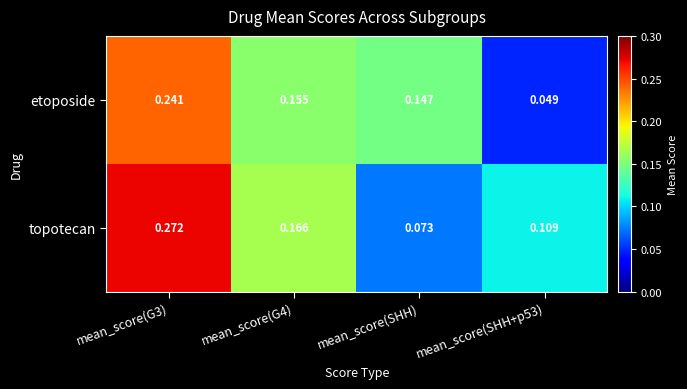

Which series has the widest spread of values?

topotecan